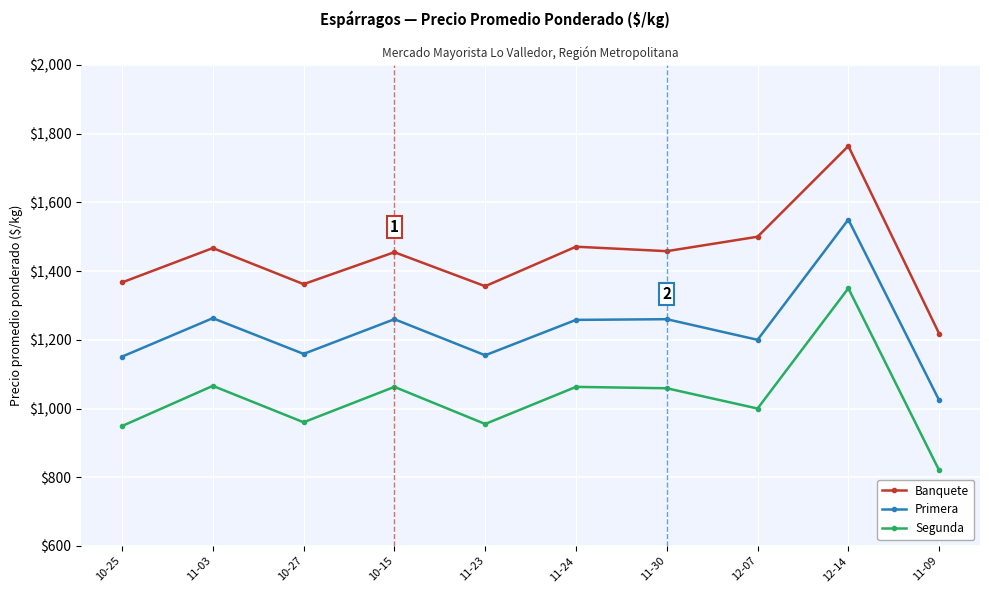

What is the difference between the maximum and second lowest values in the Banquete series?

408